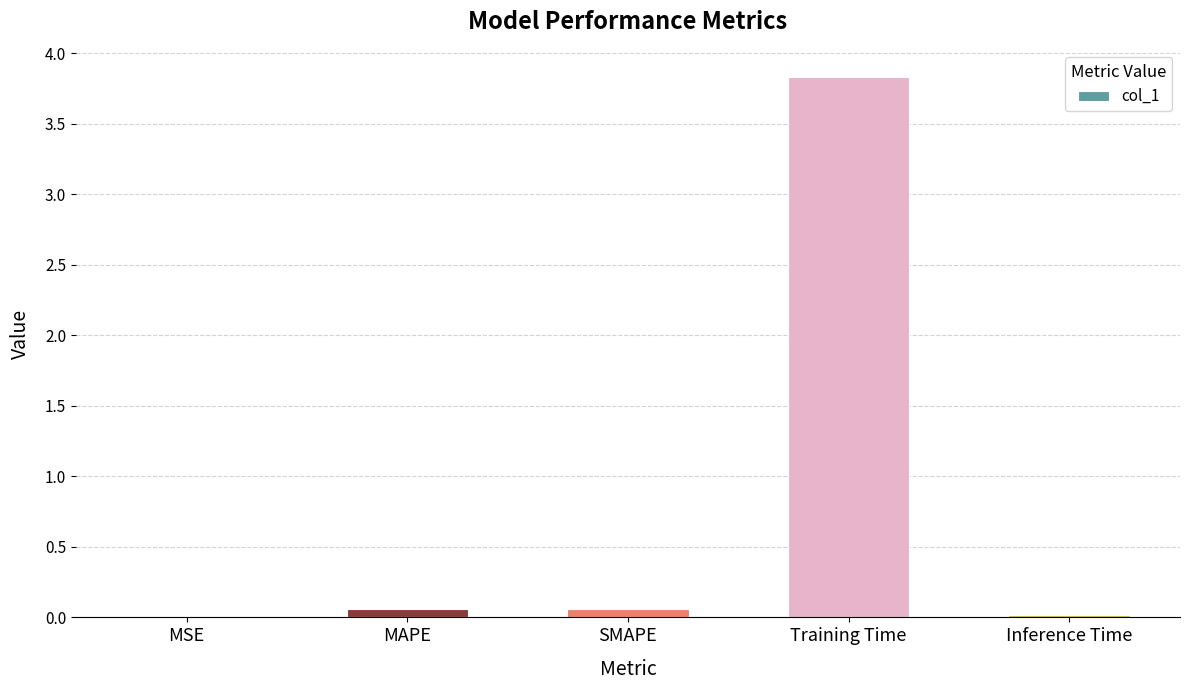

Is it true that the value at Training Time is 1.9?

False